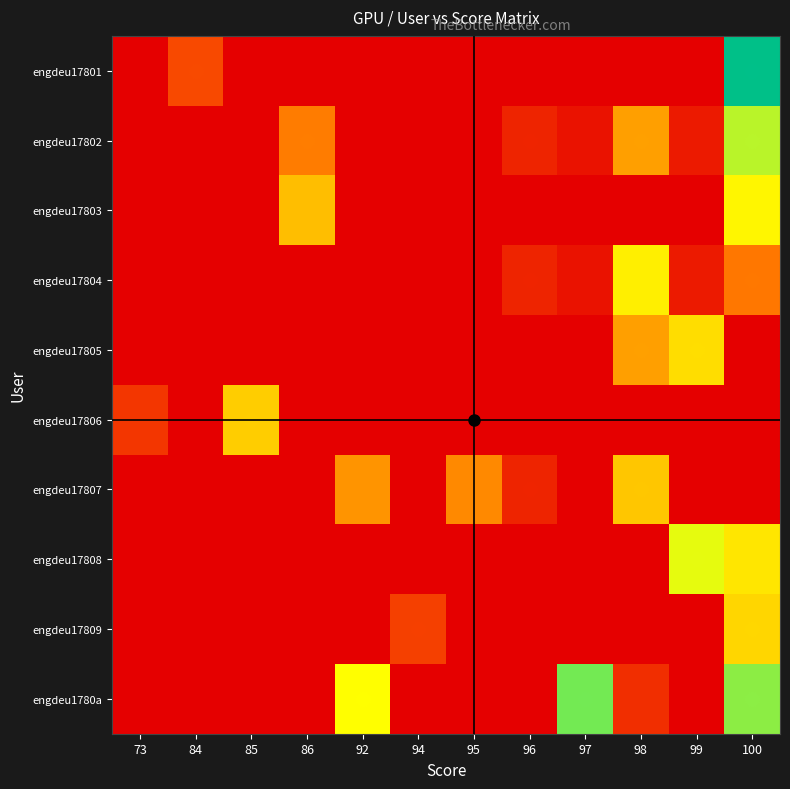

Which has a higher value, 99 or 95?

99